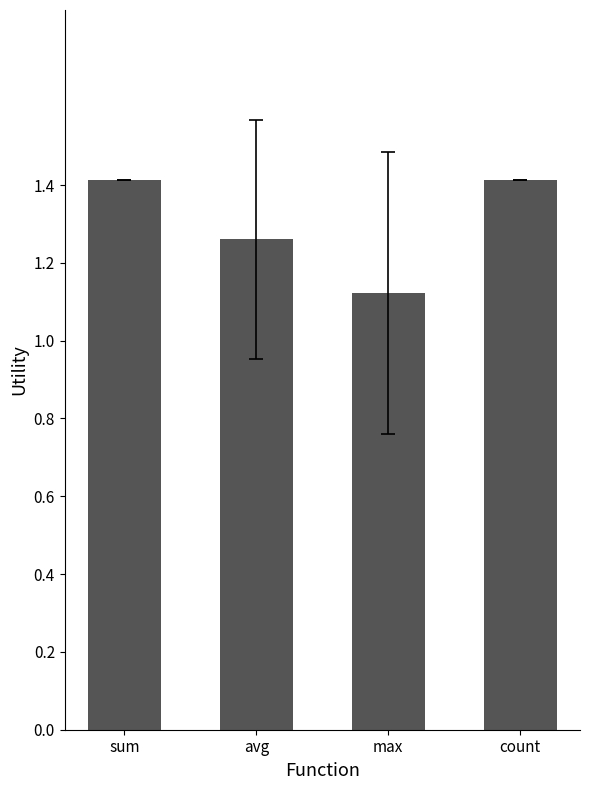

What is the label of the 3rd bar from the left?

max